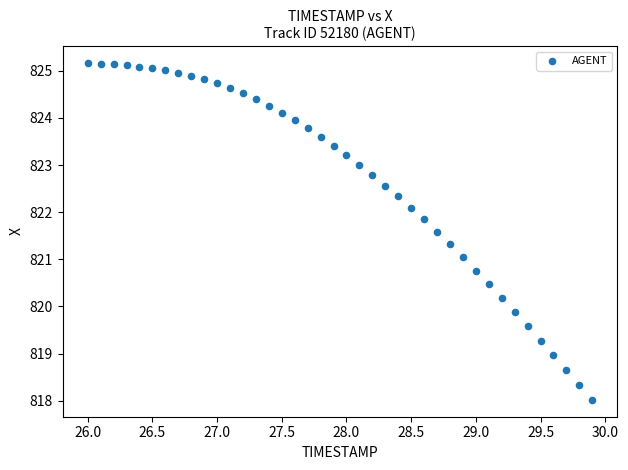

What is the range of Y values (max minus min)?

7.1